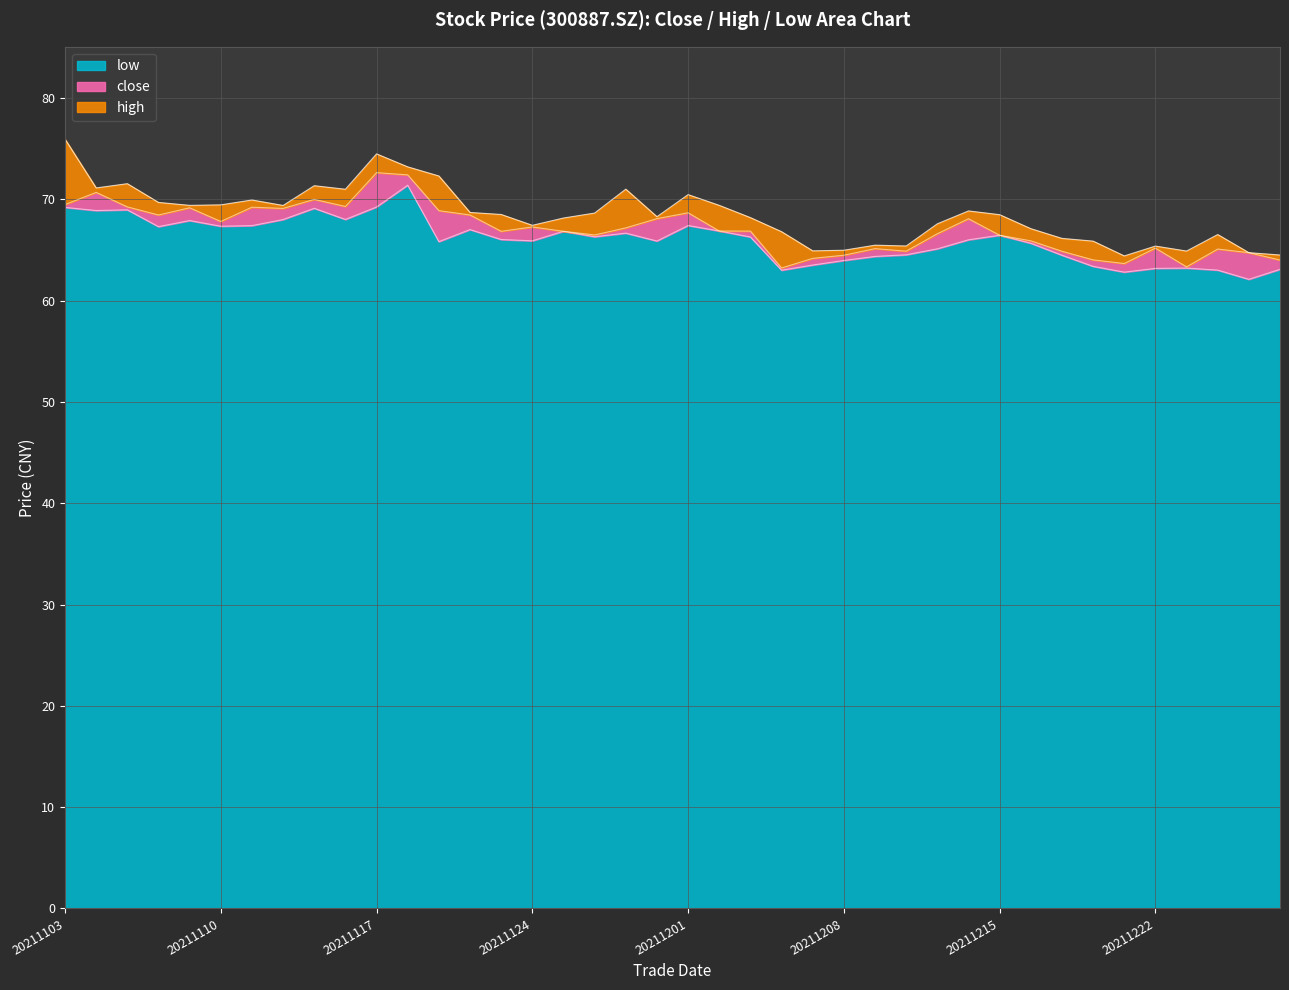

List the series in order of their overall mean, lowest first.

low, close, high